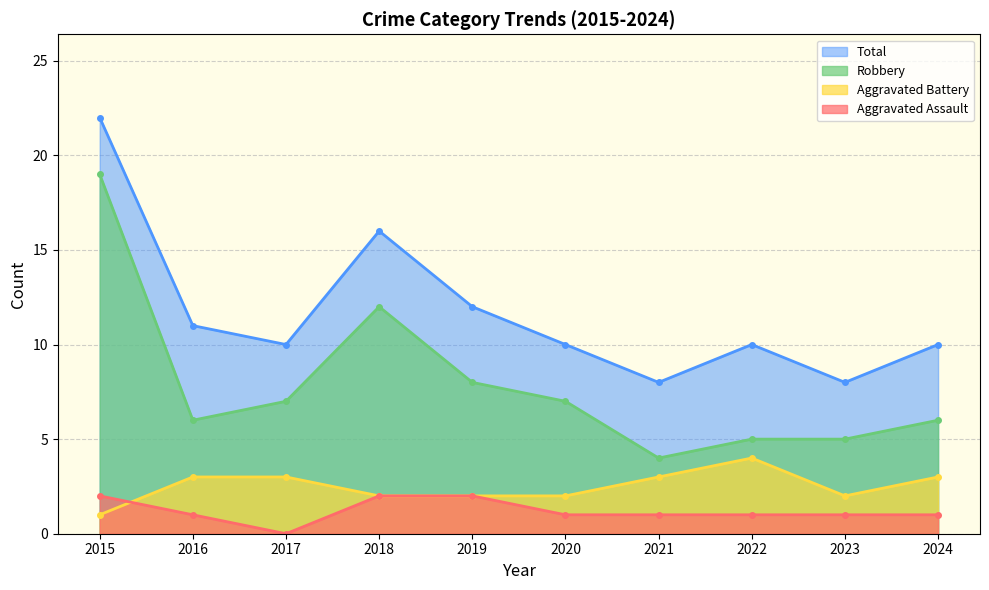

At which label does Aggravated Battery reach its peak?

2022